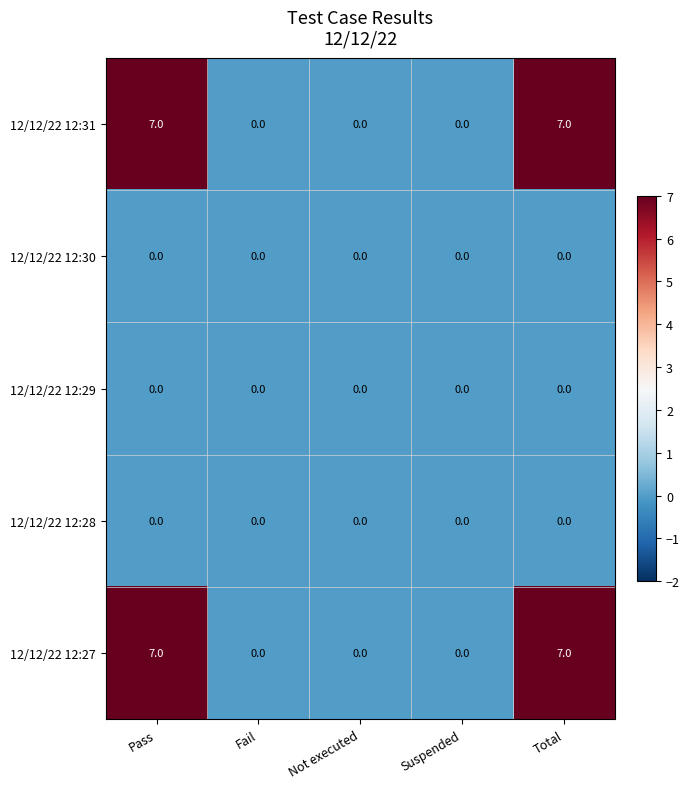

What is the average value of the 12/12/22 12:31 series?

3